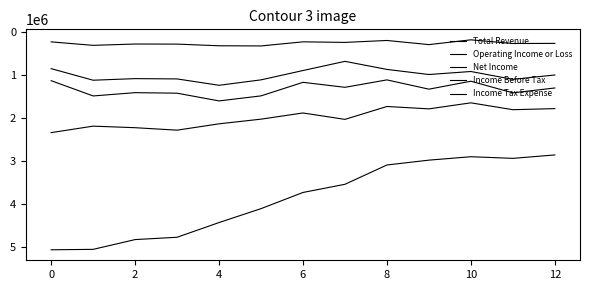

How many lines are shown in the chart?

5